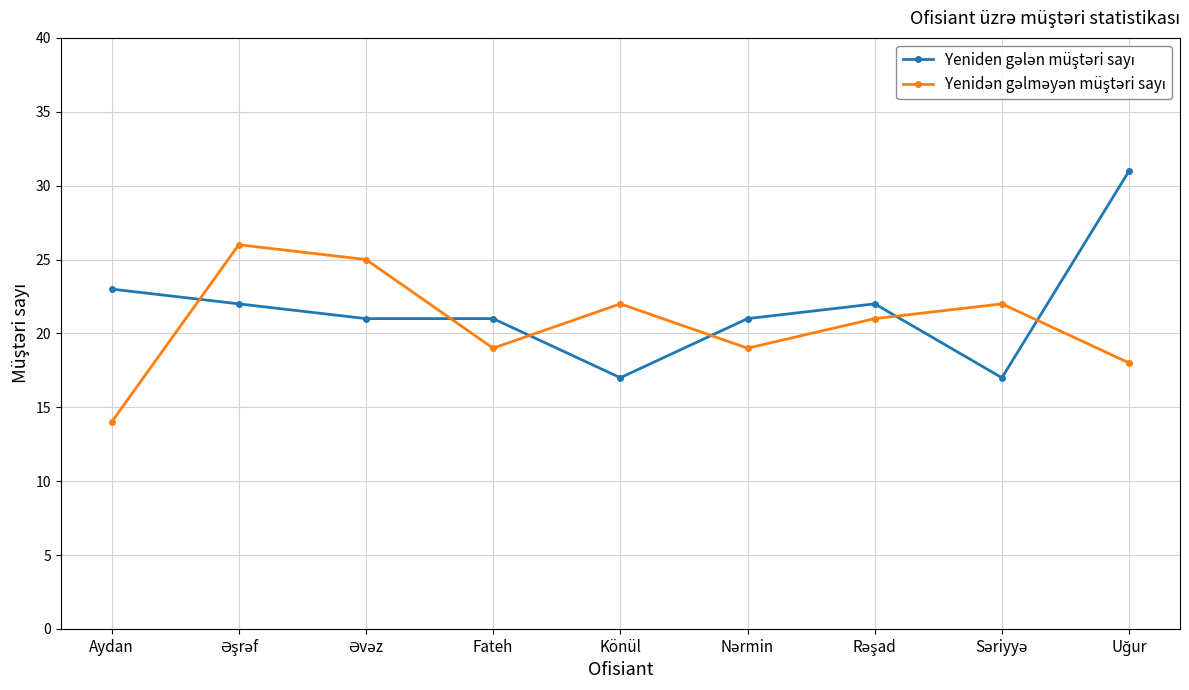

What position from the left is Aydan?

1